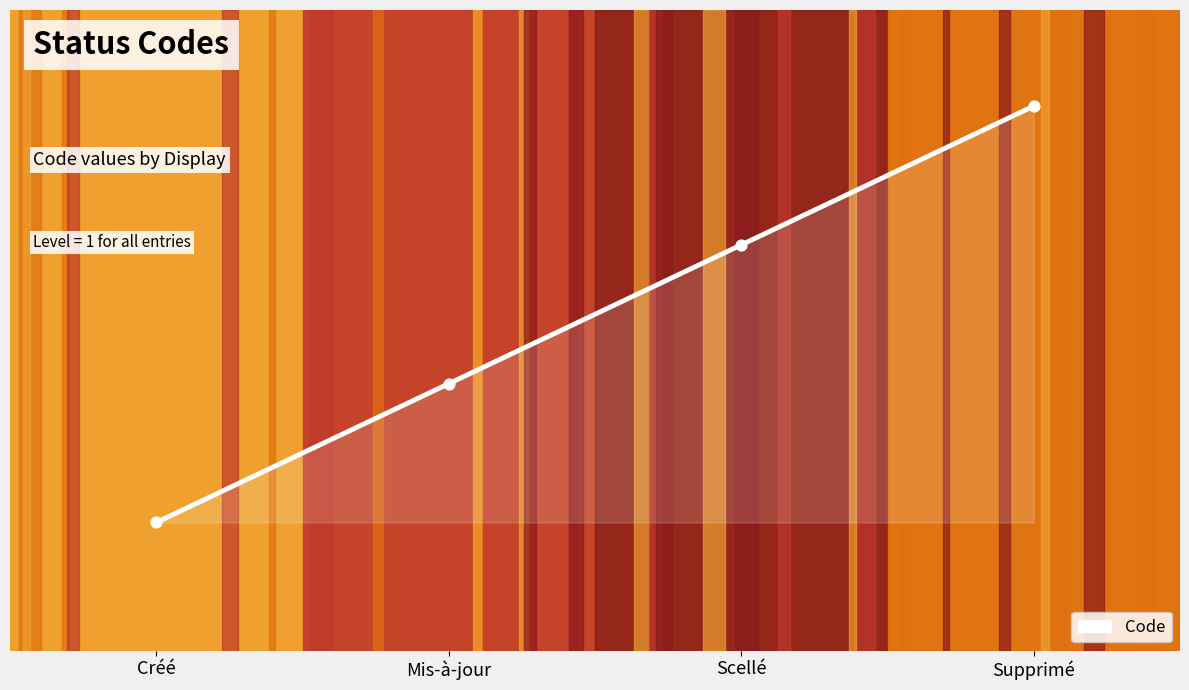

Which has a higher value, Supprimé or Créé?

Supprimé